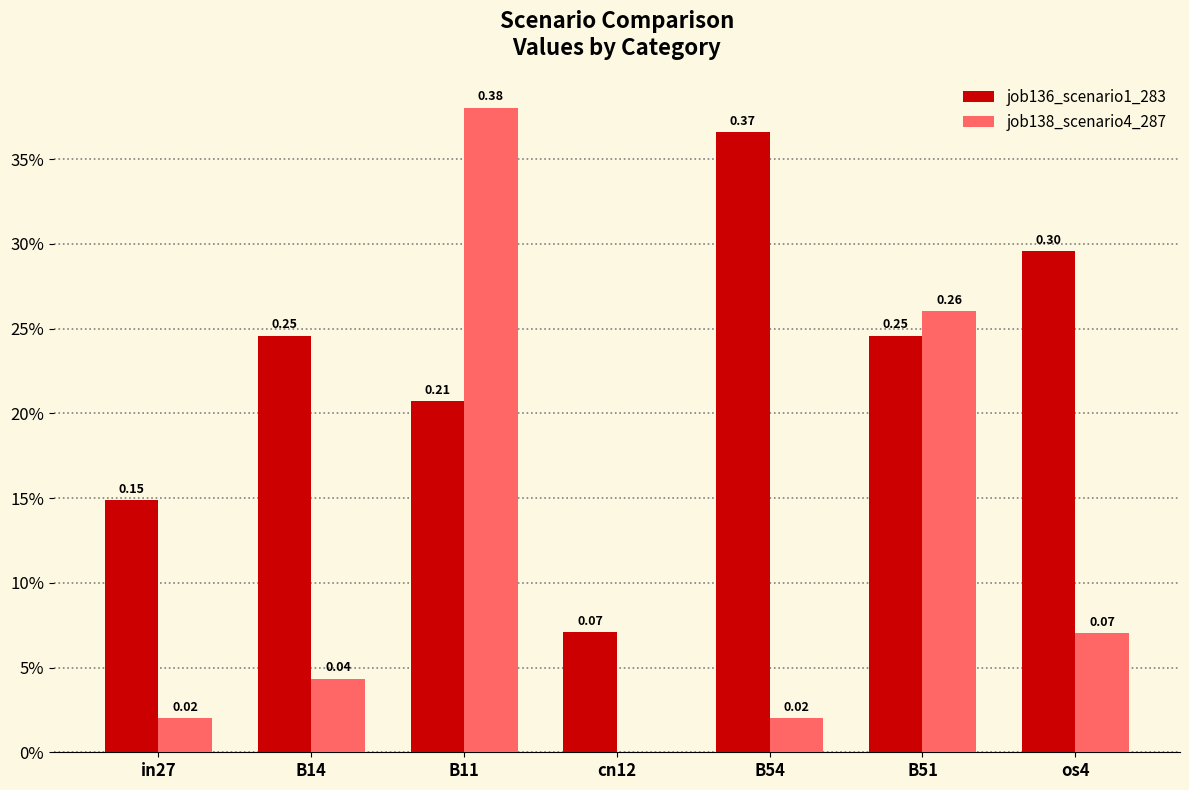

What are all the series names shown in the legend?

job136_scenario1_283, job138_scenario4_287